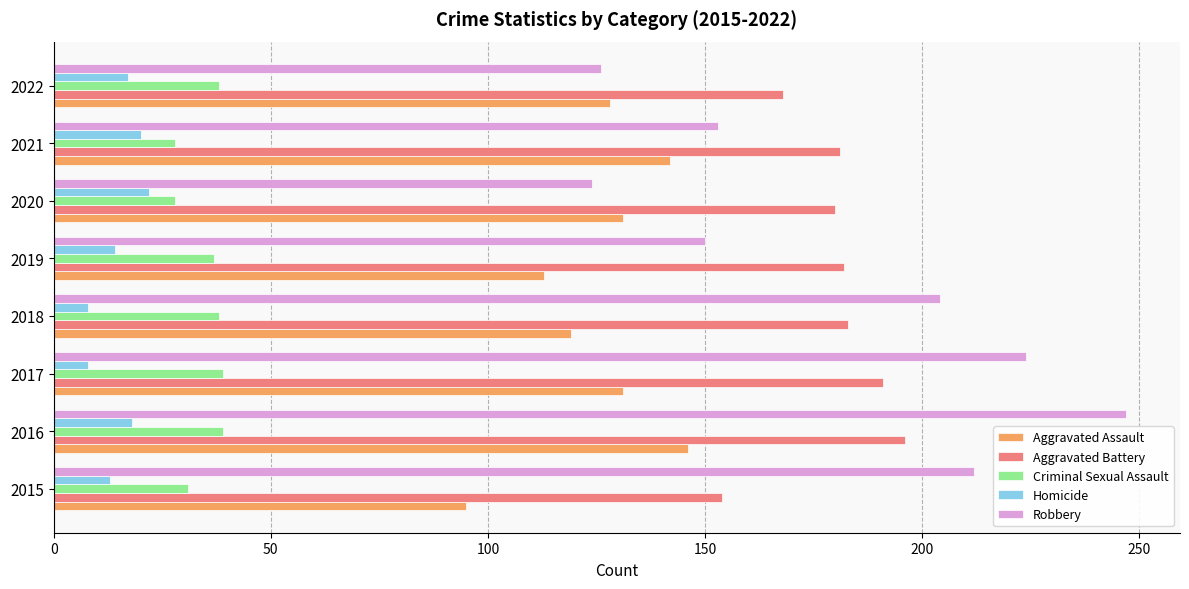

What value does the Aggravated Assault series have at 2019?

113